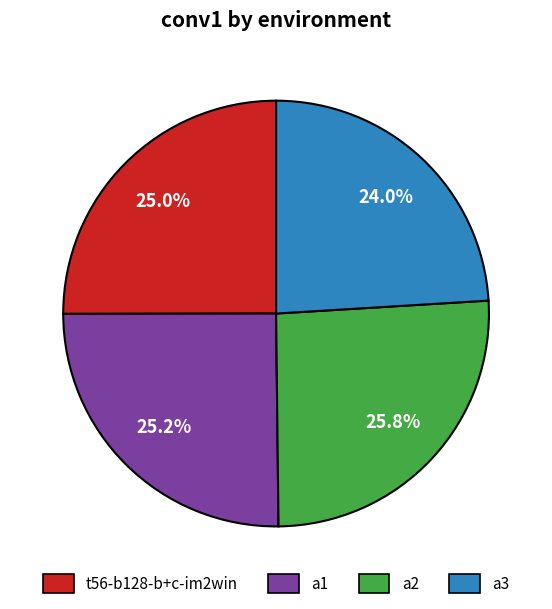

Which slice is the largest?

a2